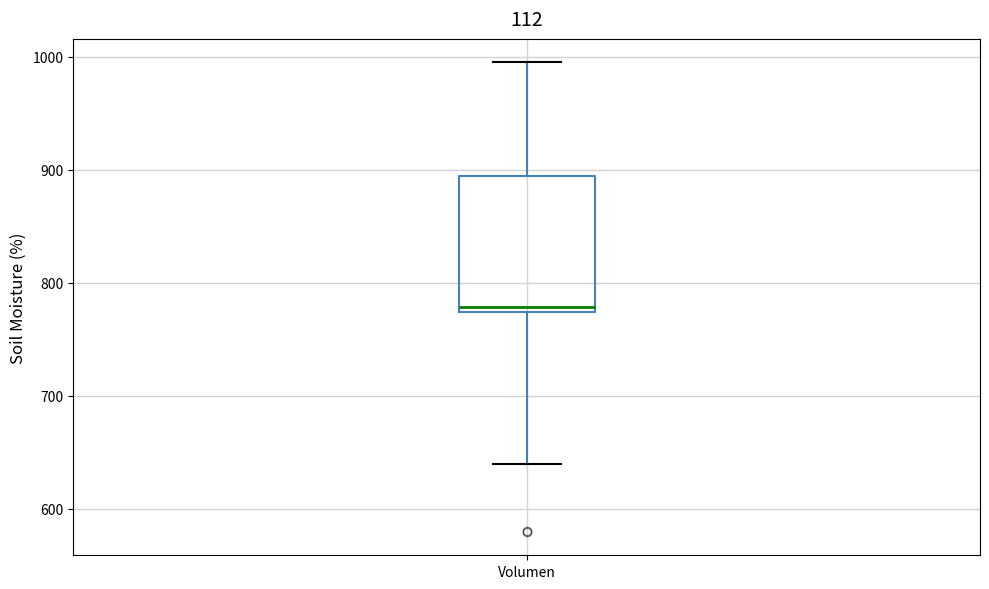

Where is the lower edge of the box for Volumen on the y-axis? The values are not printed on the chart, so give them approximately, as read against the axis.

770